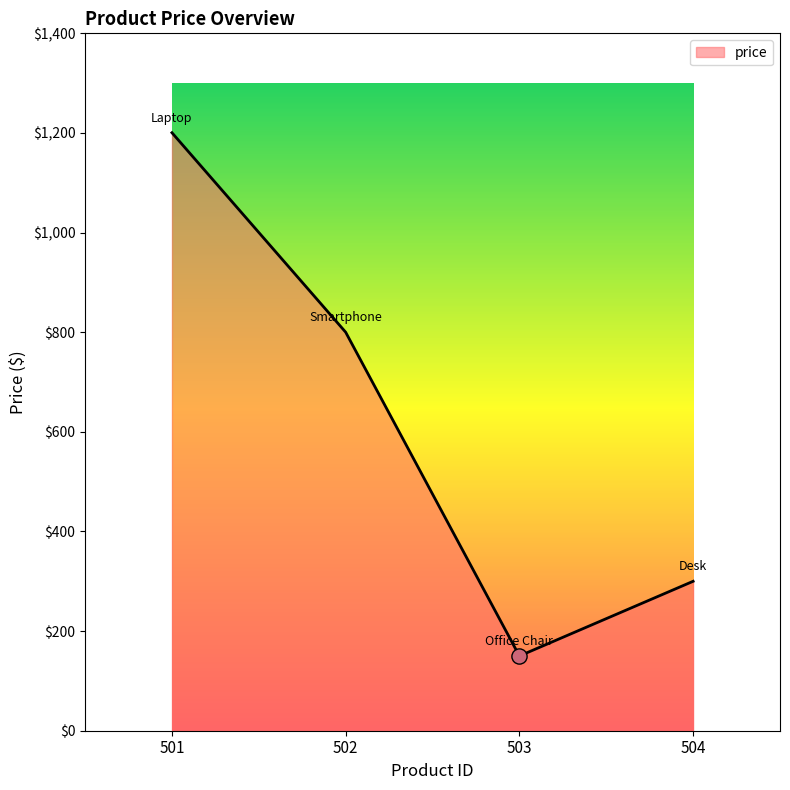

What is the change in value from 503 to 504?

+150.0